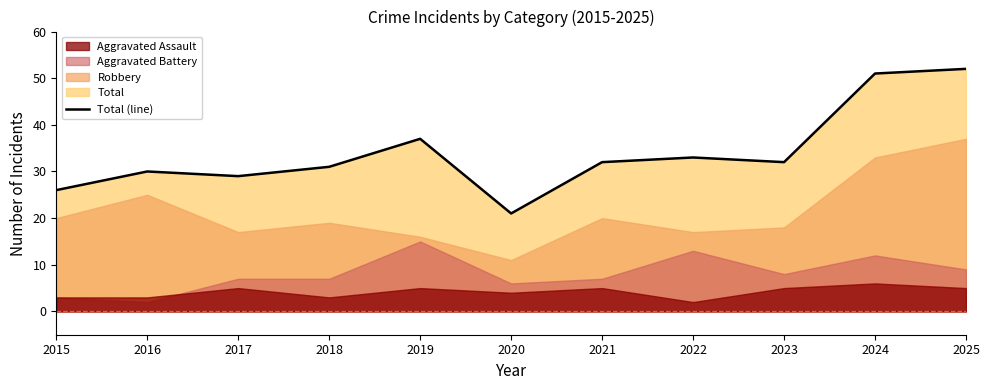

At which category does the chart reach its peak across all series?

2025